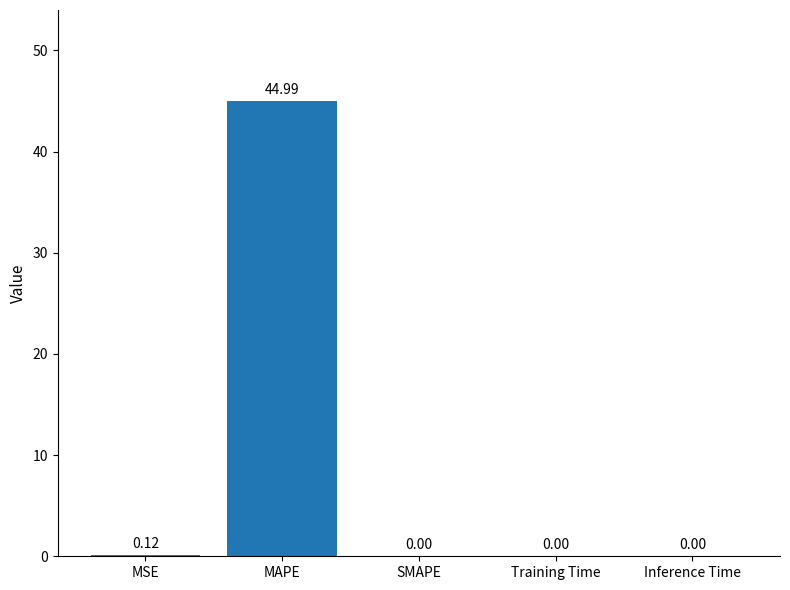

What is the greatest value displayed?

45.0